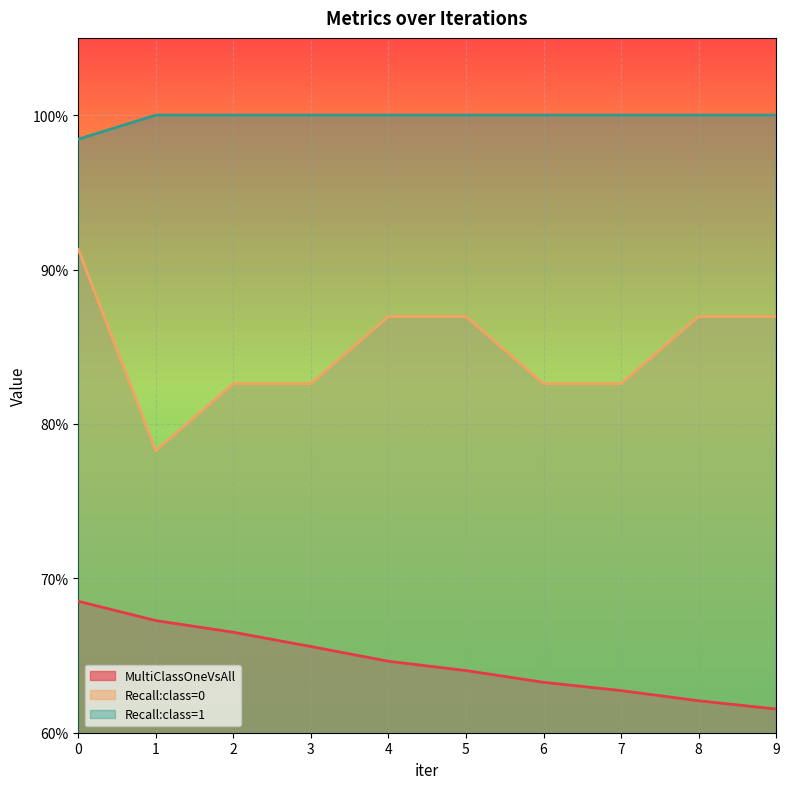

Rank the categories by MultiClassOneVsAll value from lowest to highest.

9, 8, 7, 6, 5, 4, 3, 2, 1, 0